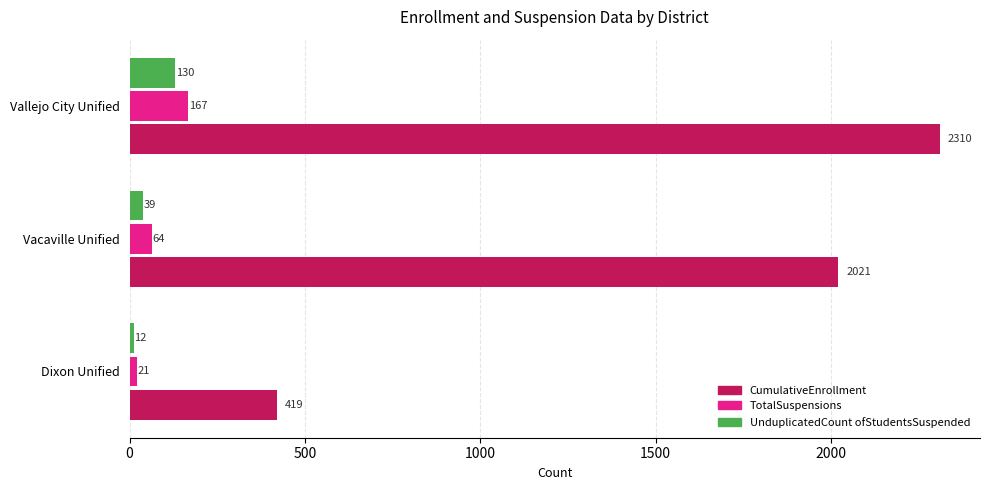

At which label is UnduplicatedCount ofStudentsSuspended closest to 71?

Vacaville Unified